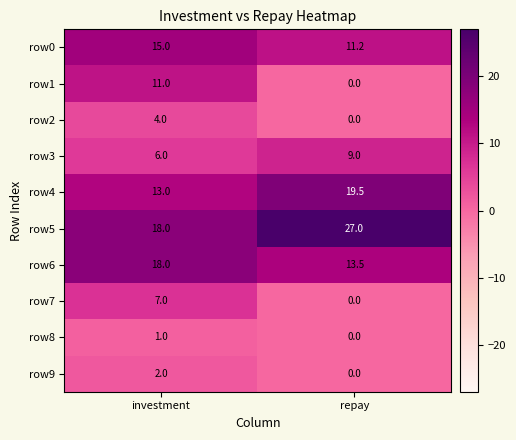

What is the minimum value for row6?

13.5